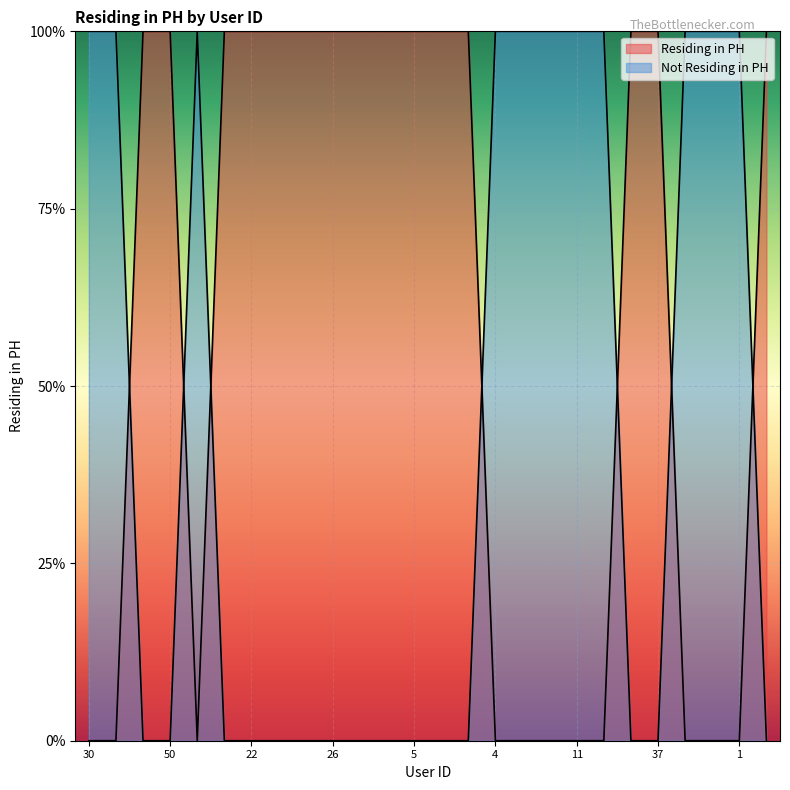

At which category is the sum across all series the highest?

30